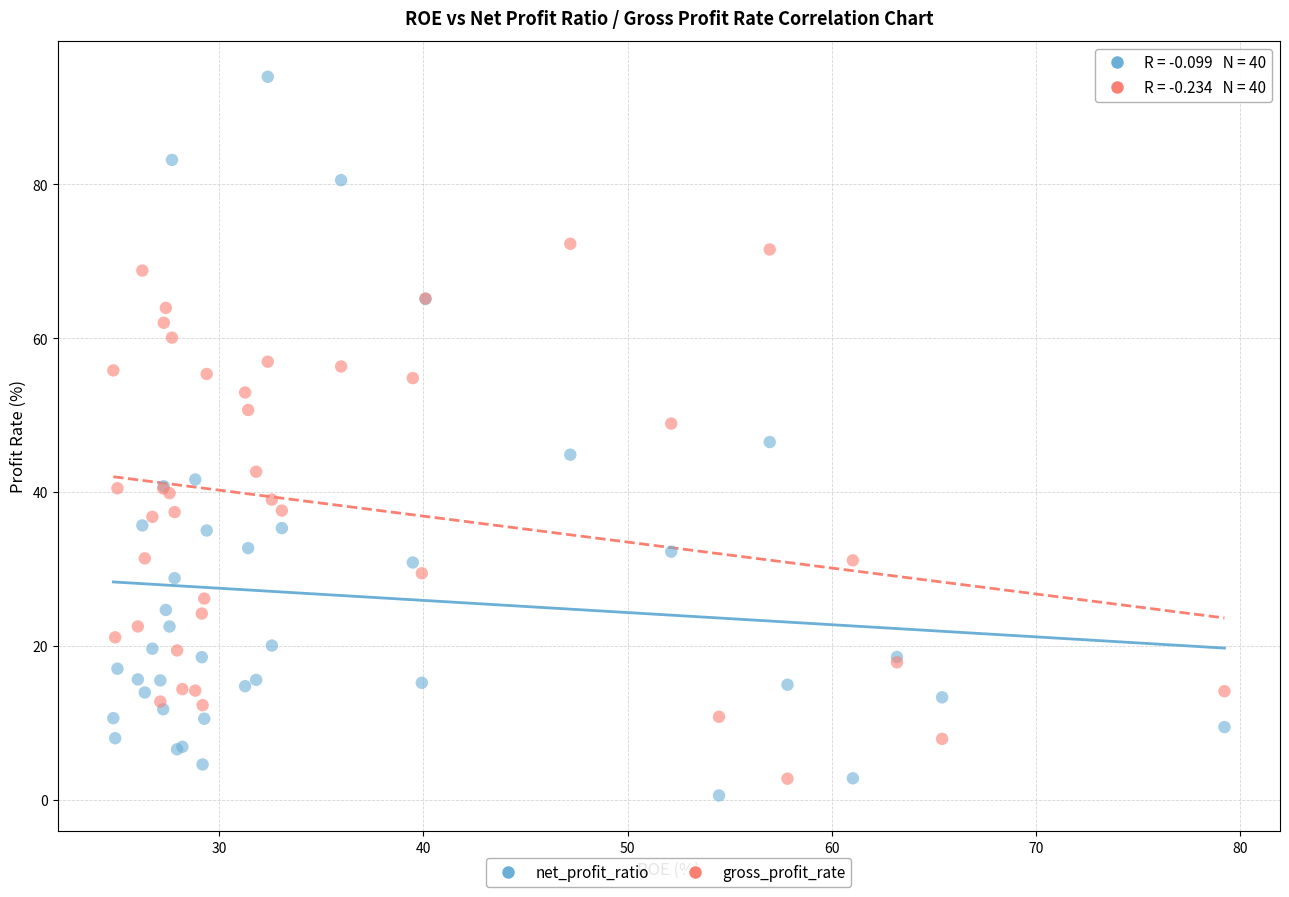

Which series contains the highest Y value?

net_profit_ratio